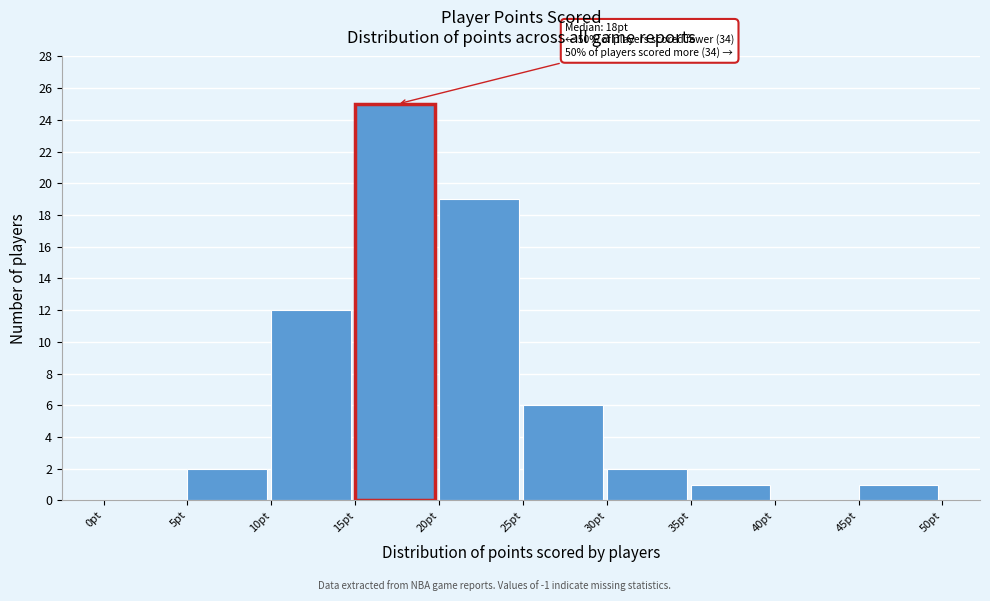

Over which range of the x-axis is the bar tallest?

15 to 20